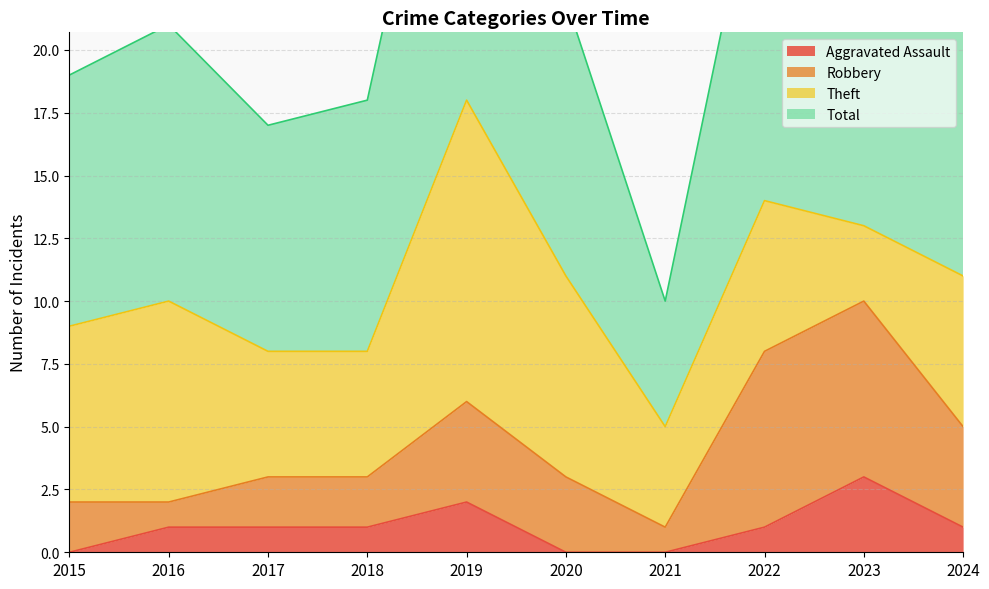

Does the chart display data point markers on the line(s)?

No